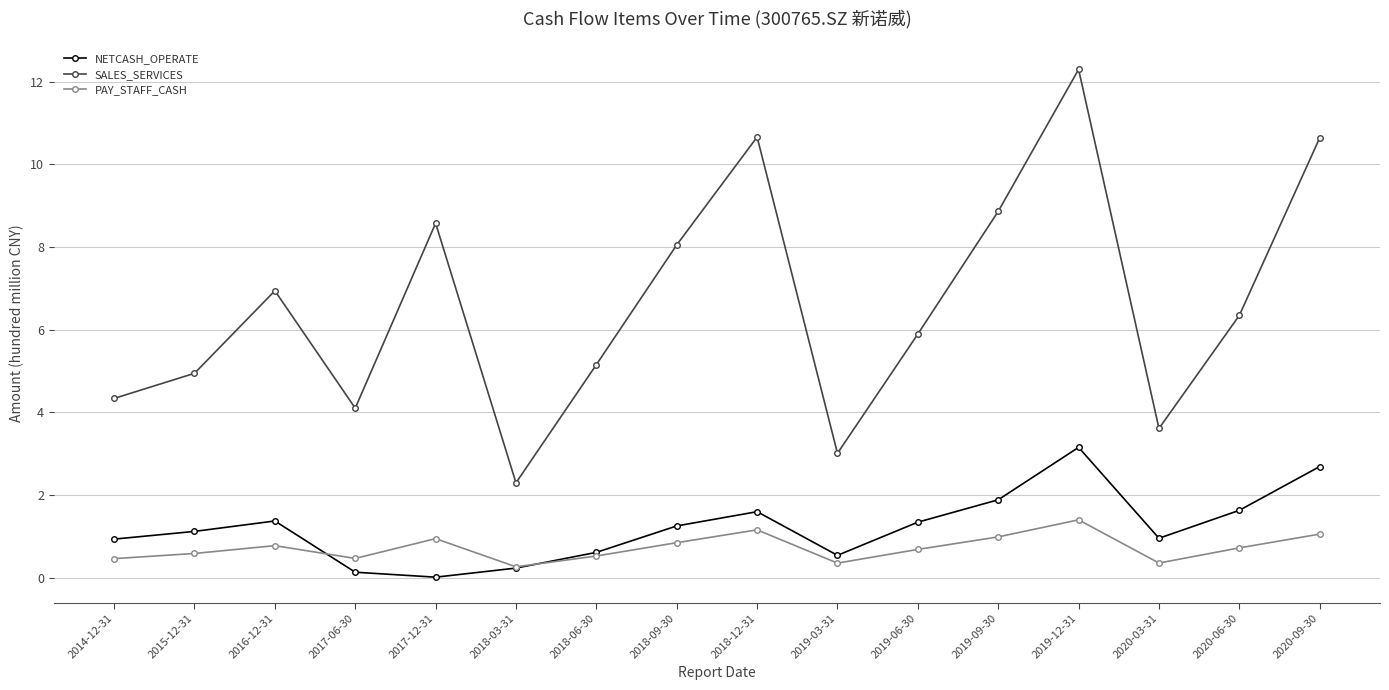

How many interior local peaks does the NETCASH_OPERATE series have?

3